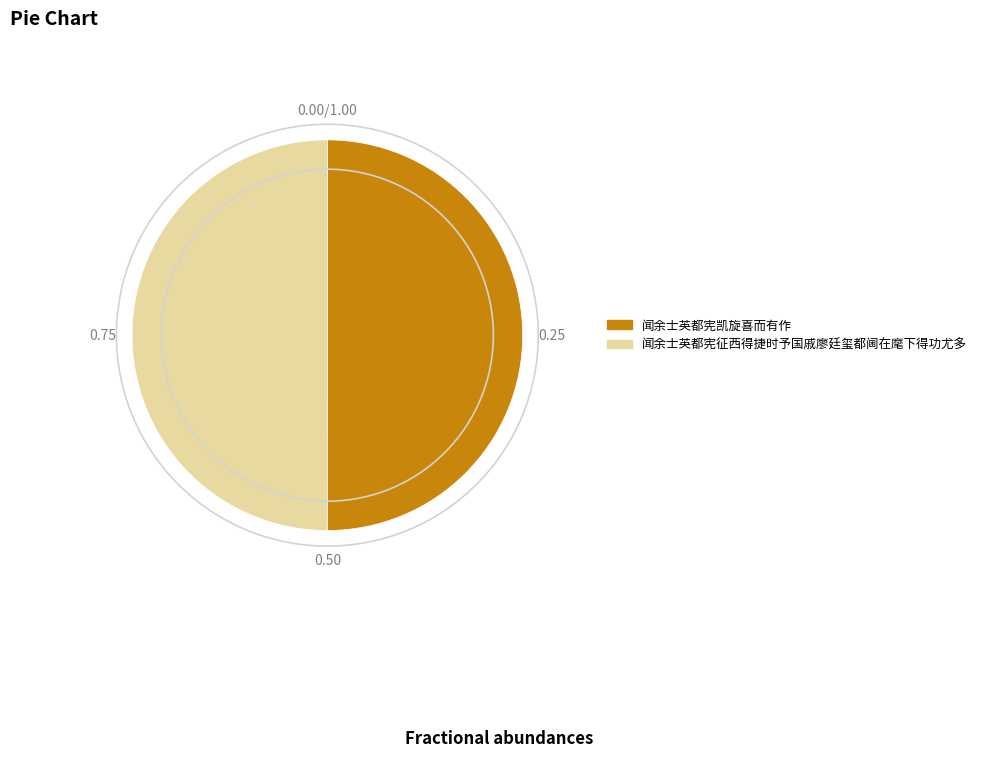

Is the sum of 闻余士英都宪征西得捷时予国戚廖廷玺都阃在麾下得功尤多 and 闻余士英都宪凯旋喜而有作 greater than half?

Yes